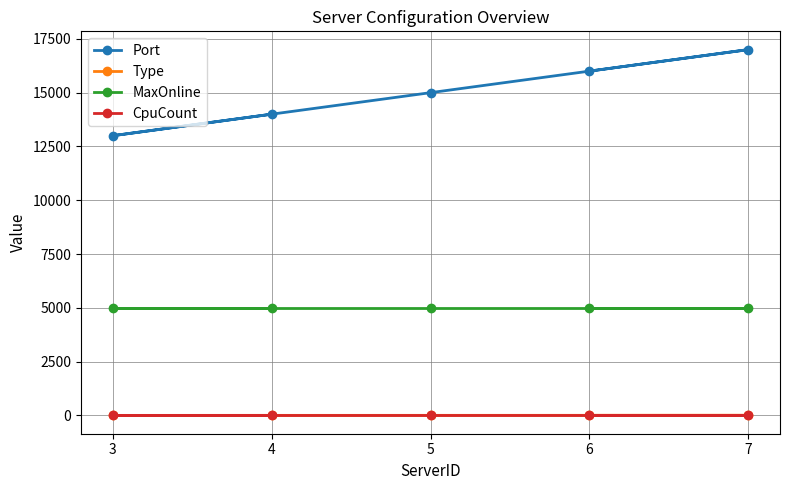

Reading left to right, what are all the values shown in this chart?

Port: 6=16001	7=17001	5=15001	3=13001	4=14001
Type: 6=6	7=7	5=5	3=3	4=4
MaxOnline: 6=5000	7=5000	5=5000	3=5000	4=5000
CpuCount: 6=1	7=1	5=1	3=1	4=1